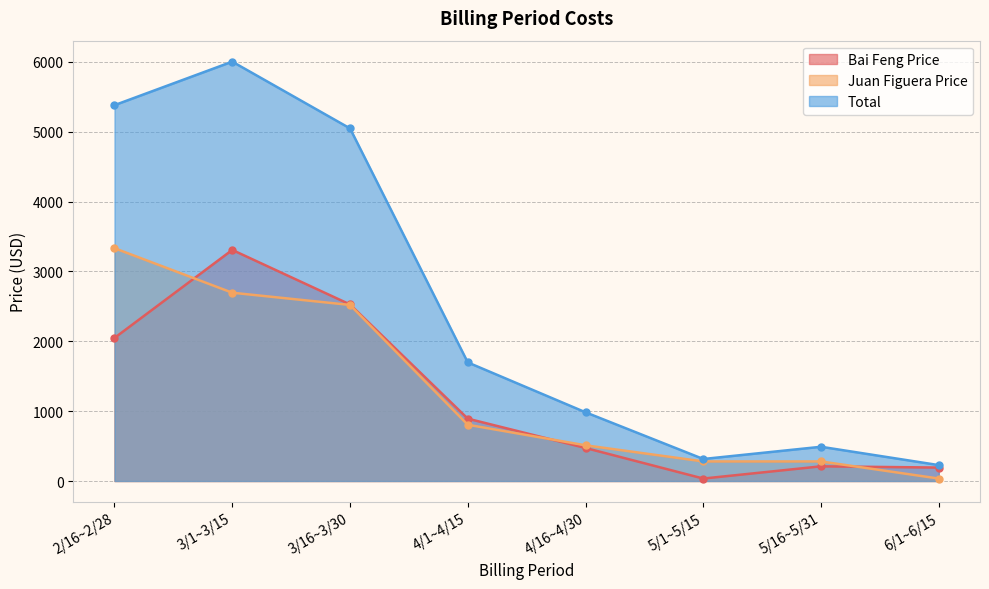

List the labels in order of Total value, smallest first.

6/1~6/15, 5/1~5/15, 5/16~5/31, 4/16~4/30, 4/1~4/15, 3/16~3/30, 2/16~2/28, 3/1~3/15